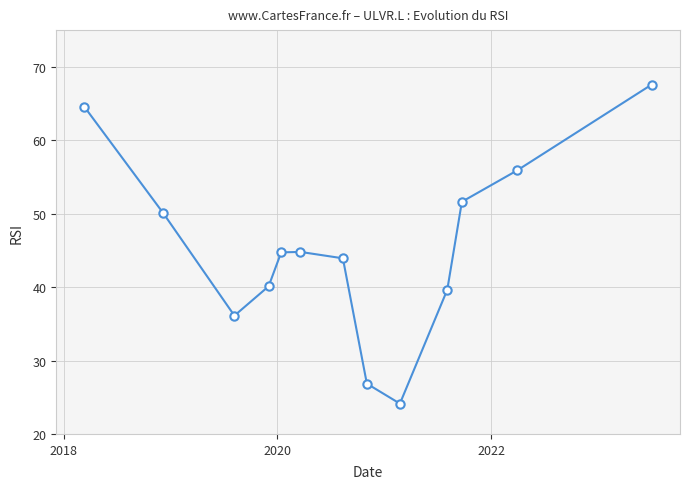

What is the greatest value displayed?

67.6